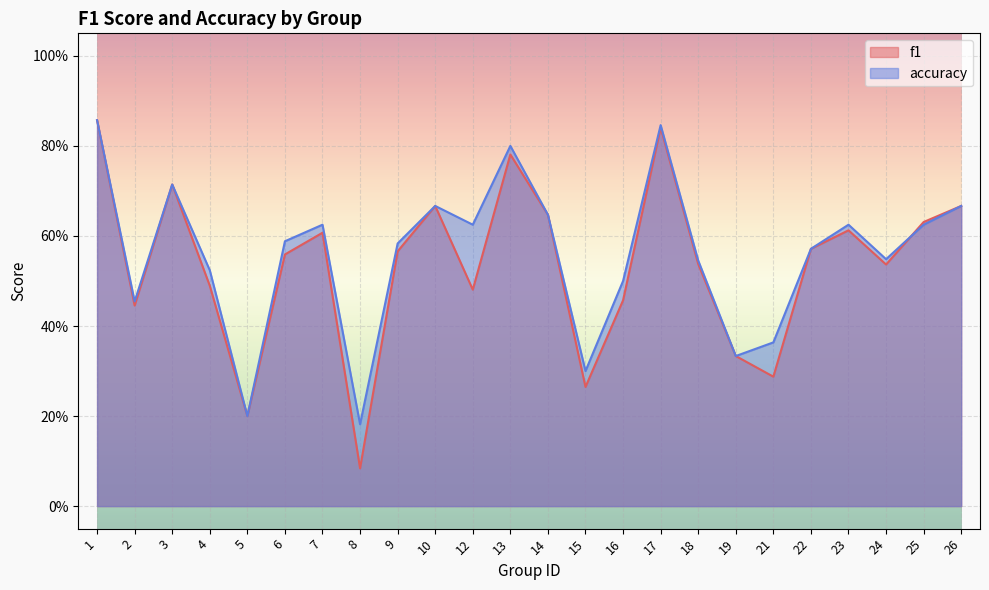

The value of accuracy at 26 is 0.7. True or false?

True